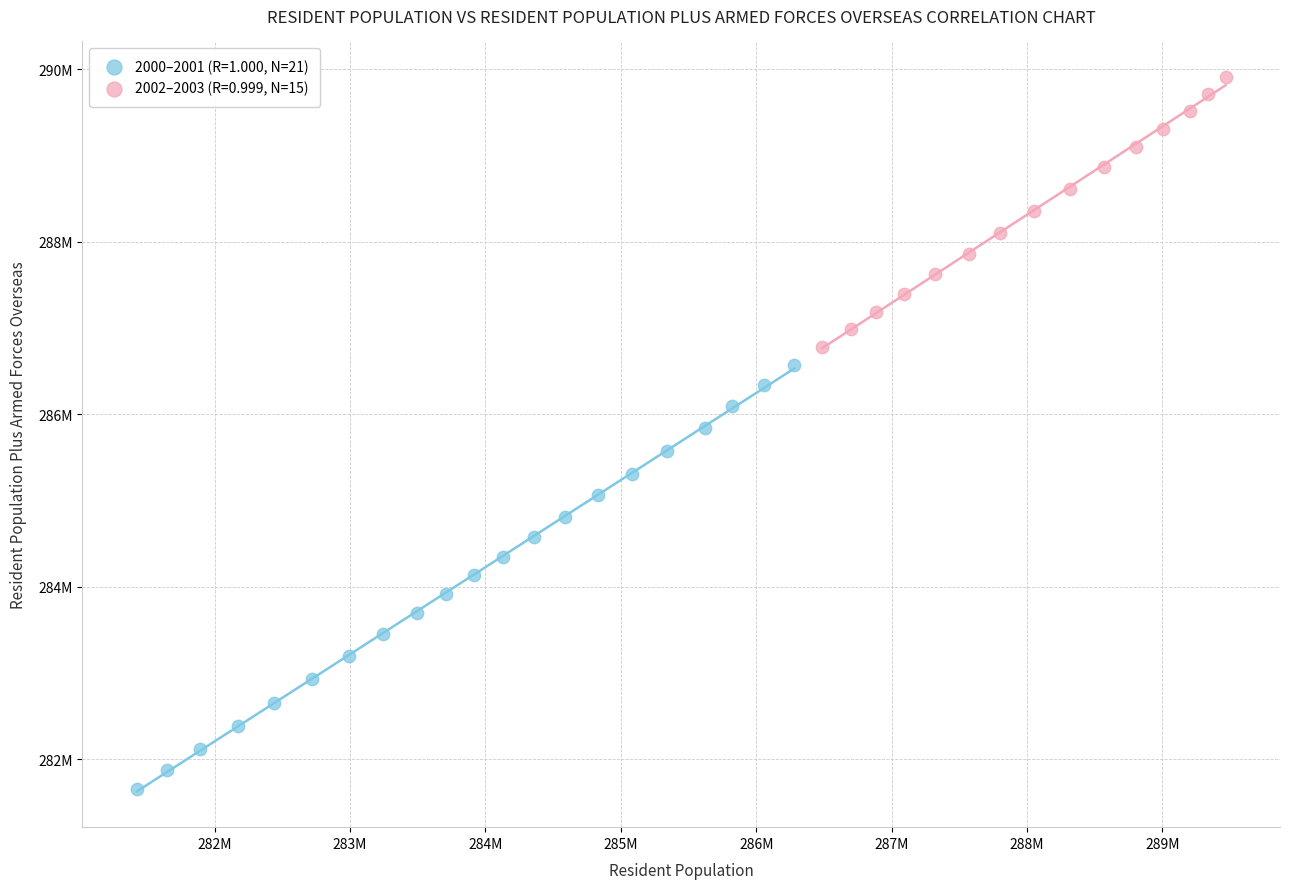

Which series reaches the minimum Y coordinate?

2000–2001 (R=1.000, N=21)